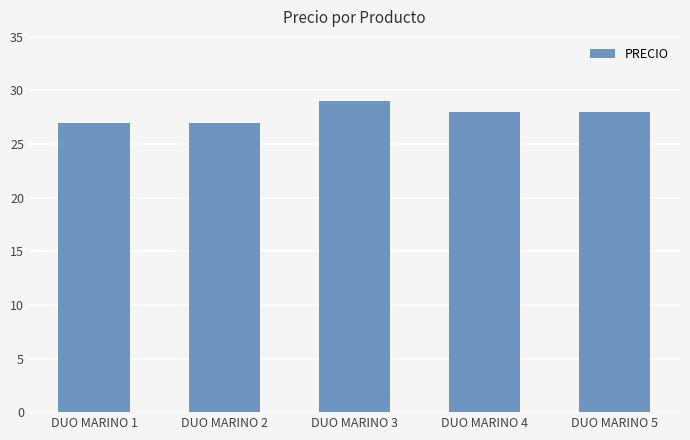

What is the smallest value displayed?

27